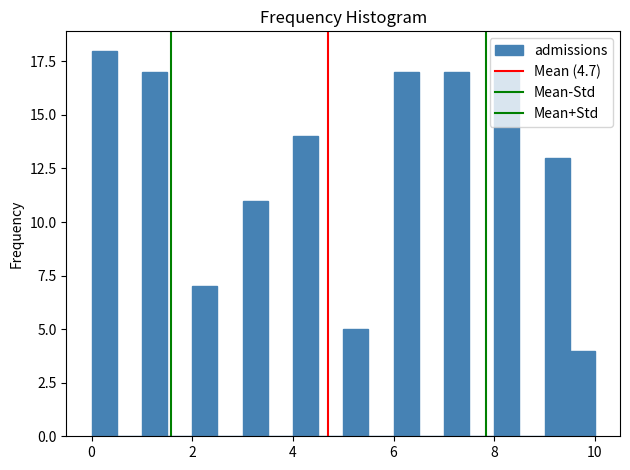

Read against the x-axis, roughly where is the centre of the tallest bar?

0.2